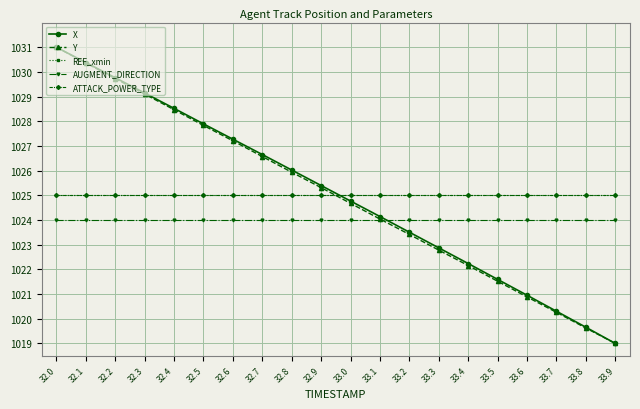

Which series has the largest total across all categories?

X